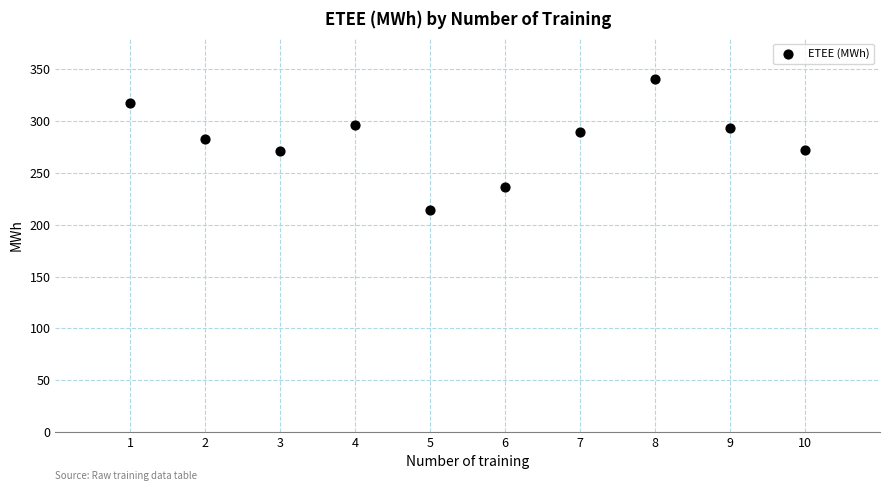

What is the average Y value?

281.3